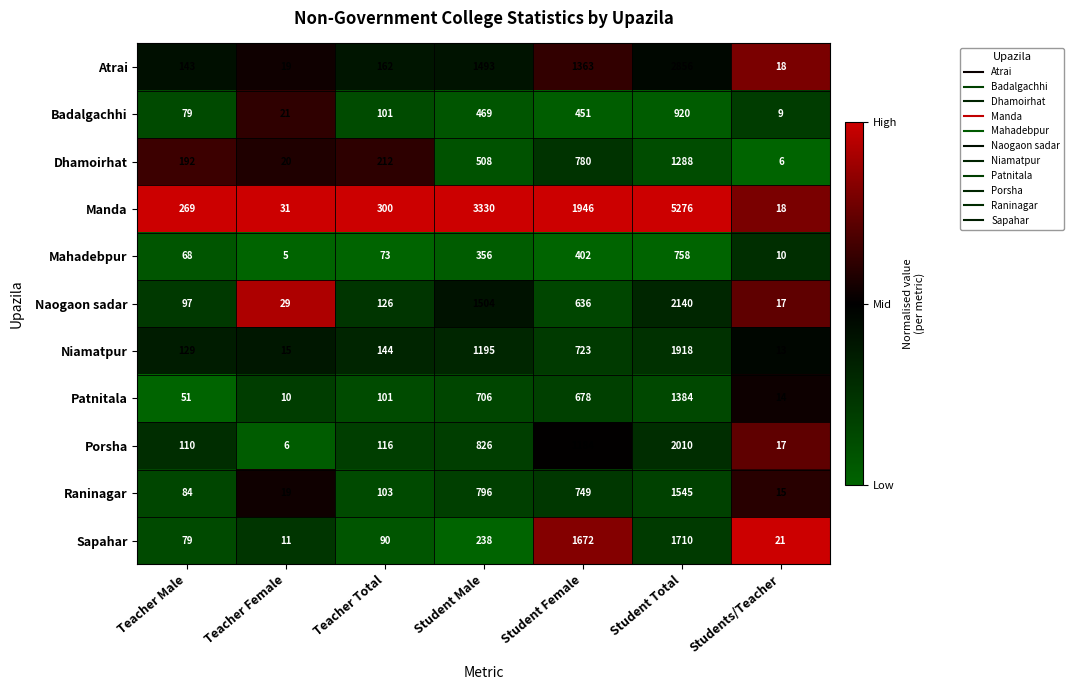

At Student Female, list the series in order from largest to smallest.

Manda, Sapahar, Atrai, Porsha, Dhamoirhat, Raninagar, Niamatpur, Patnitala, Naogaon sadar, Badalgachhi, Mahadebpur